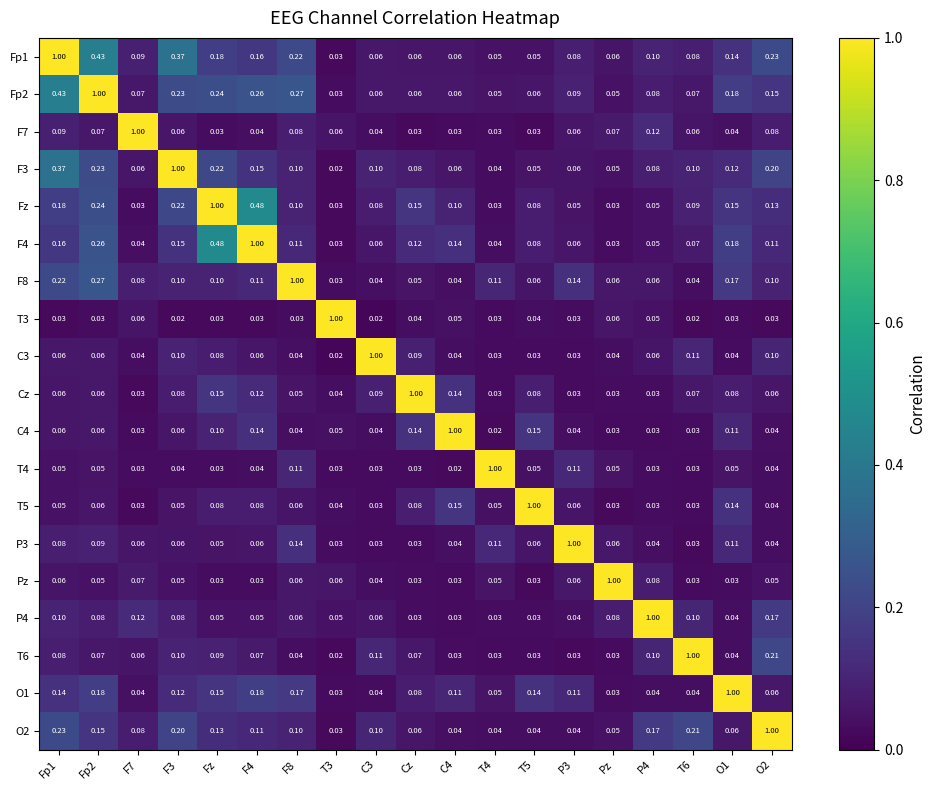

Is the value of Cz at F8 greater than the value of T5 at T6?

Yes